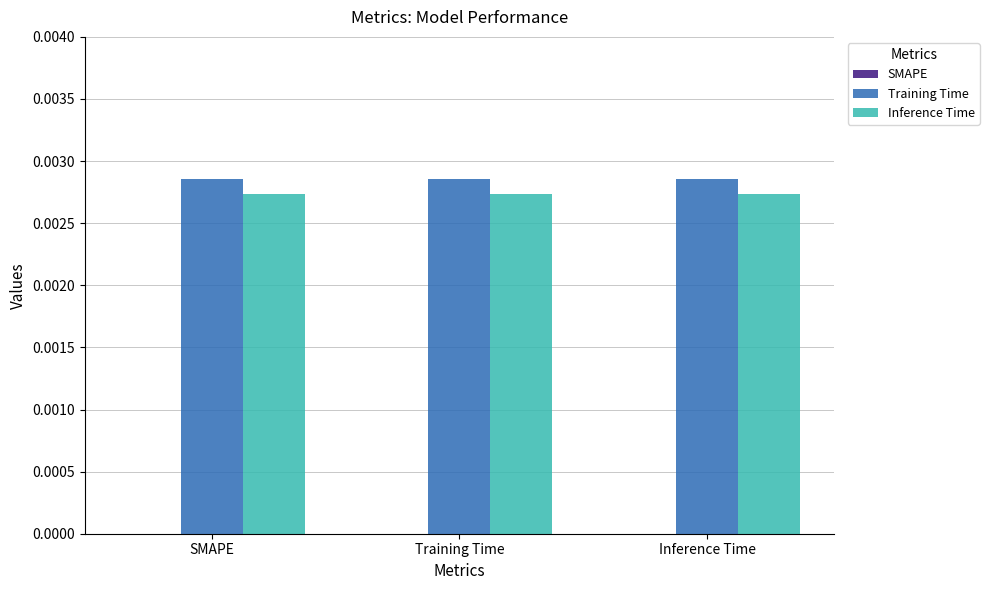

How many bars are there in total?

6